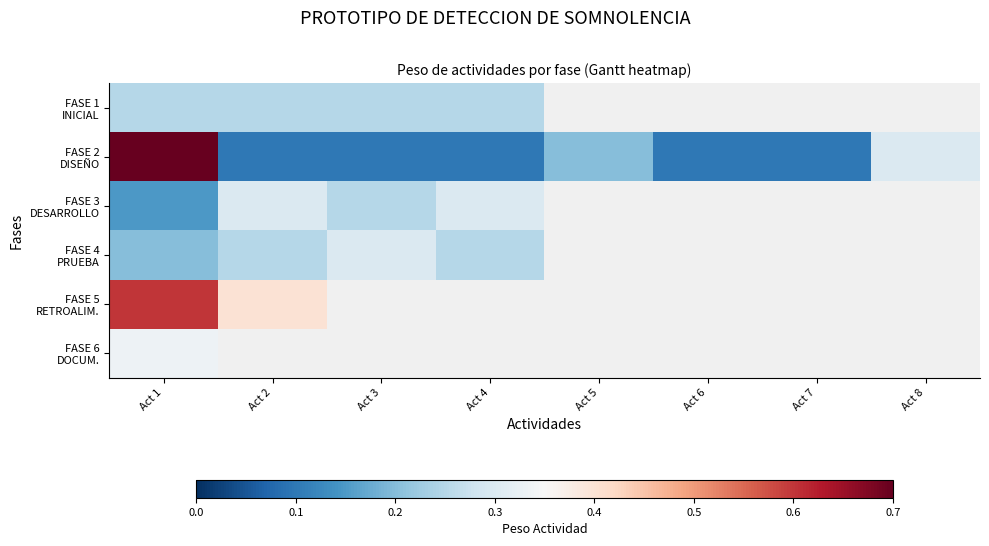

Between Act 6 and Act 2, which is larger?

Act 2